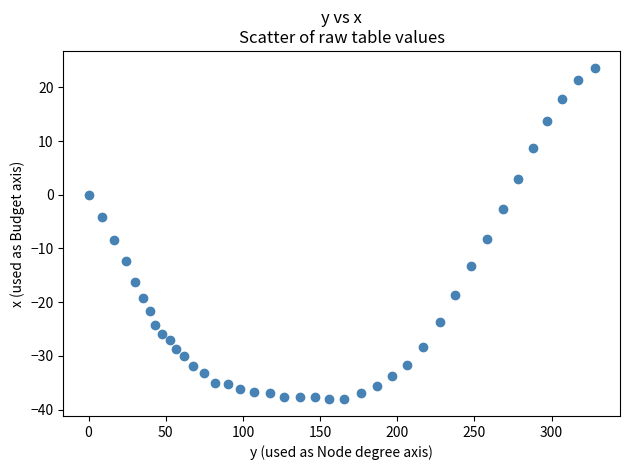

What is the range of X values (max minus min)?

327.9